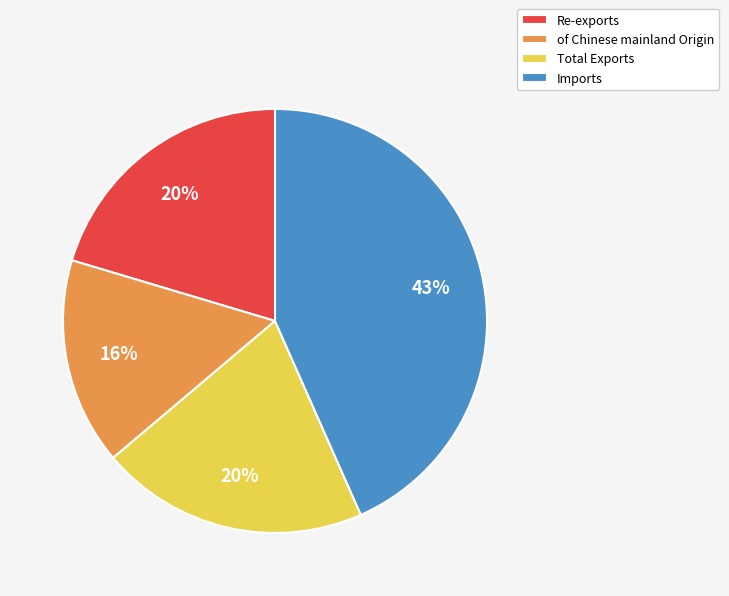

To the nearest percent, what is the average slice percentage?

25%